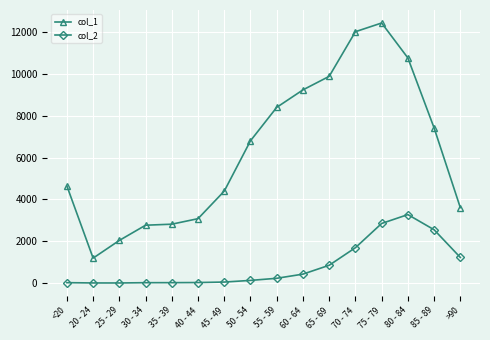

The value of col_2 at 80 - 84 is 3273. True or false?

True